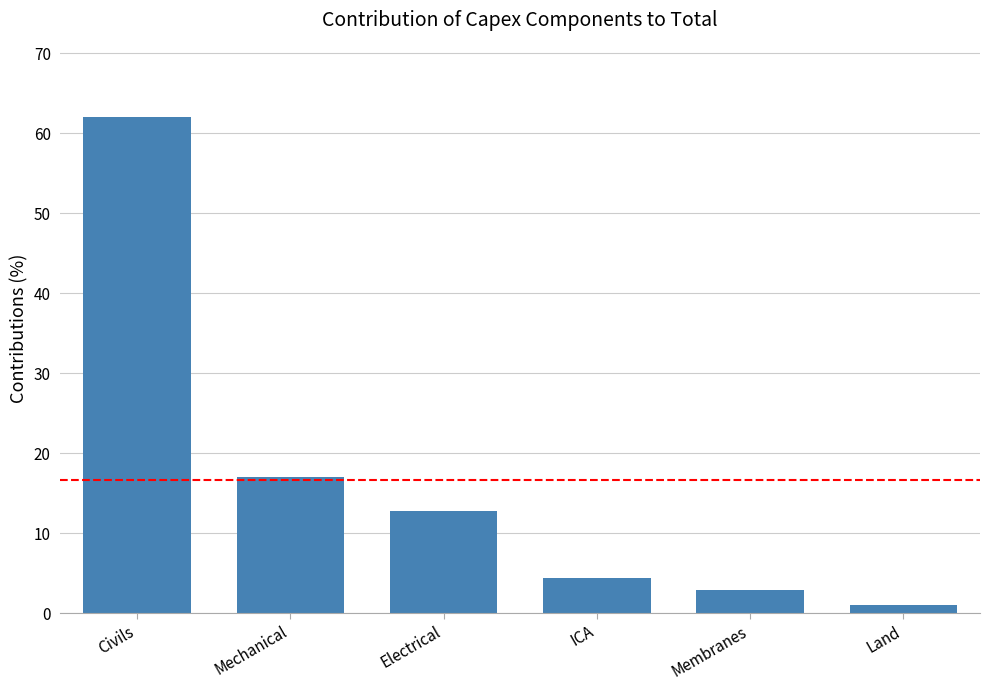

What is the label of the 4th bar from the left?

ICA